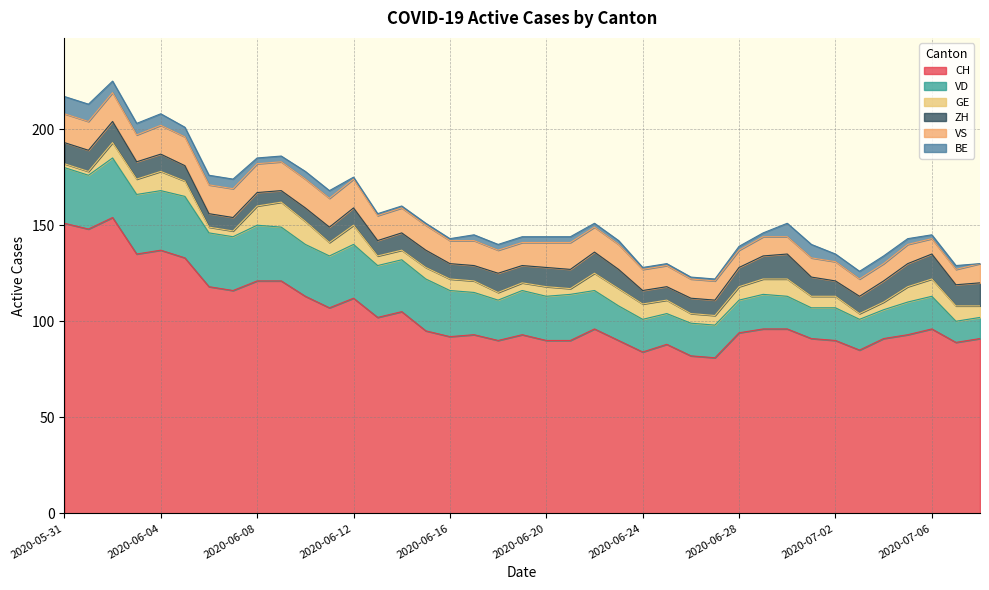

Which series changed the most between 2020-06-06 and 2020-07-04?

CH